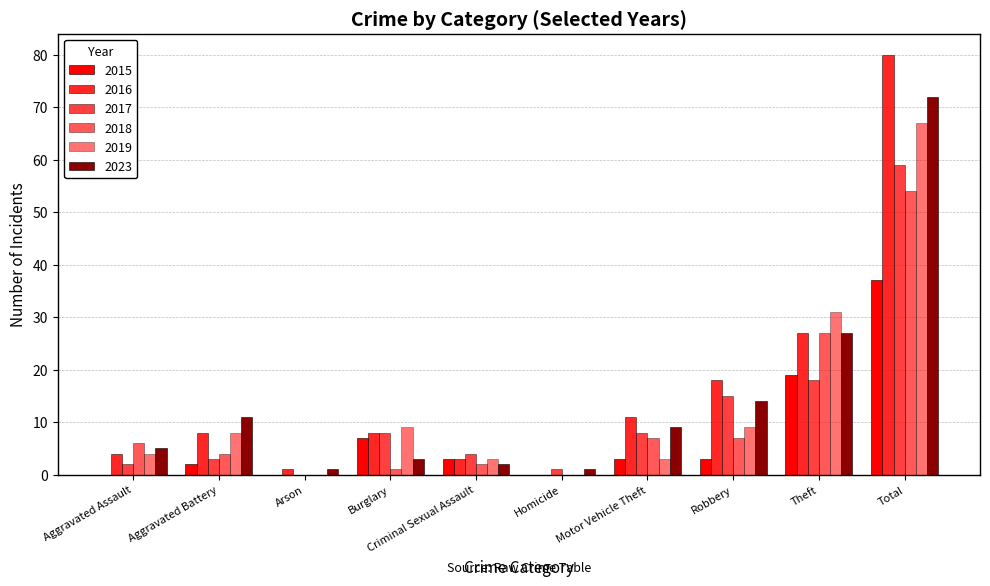

At which category is the sum across all series the highest?

Total